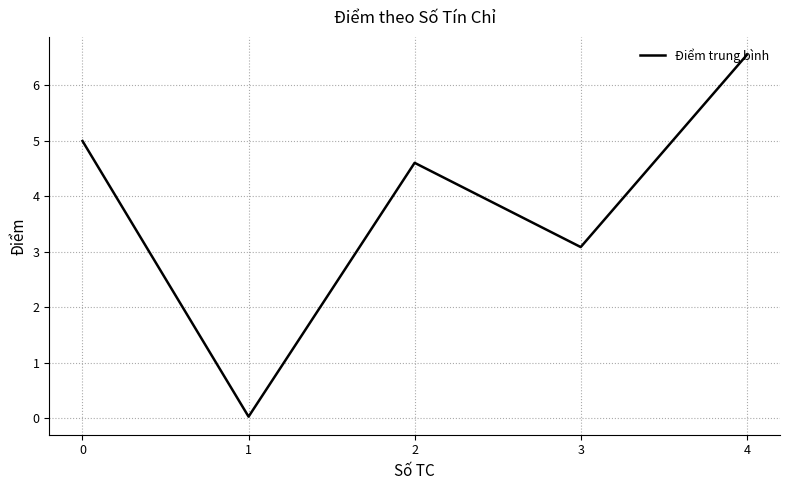

Which category has the highest value across all series?

4